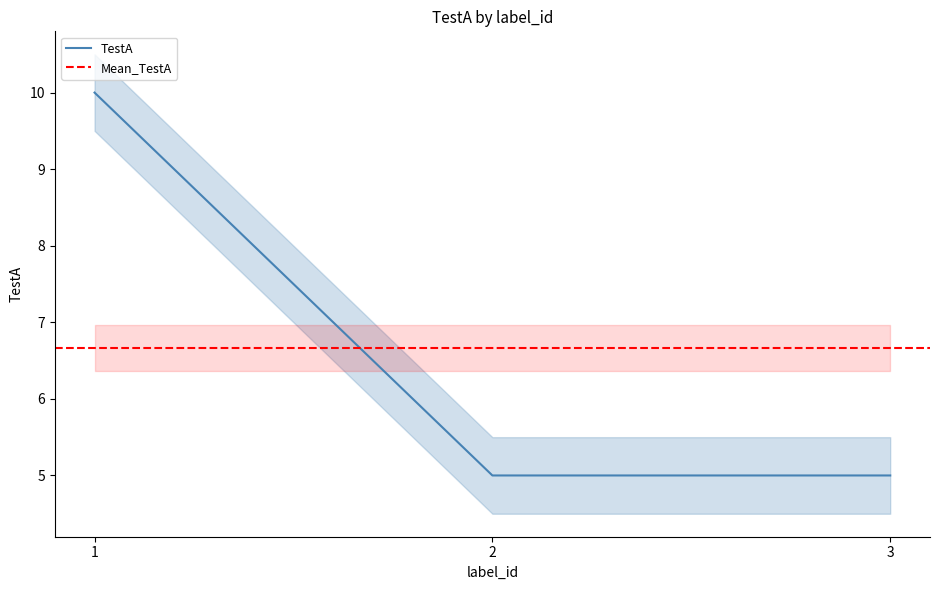

Reading right to left, list all the values displayed in this chart.

5	5	10